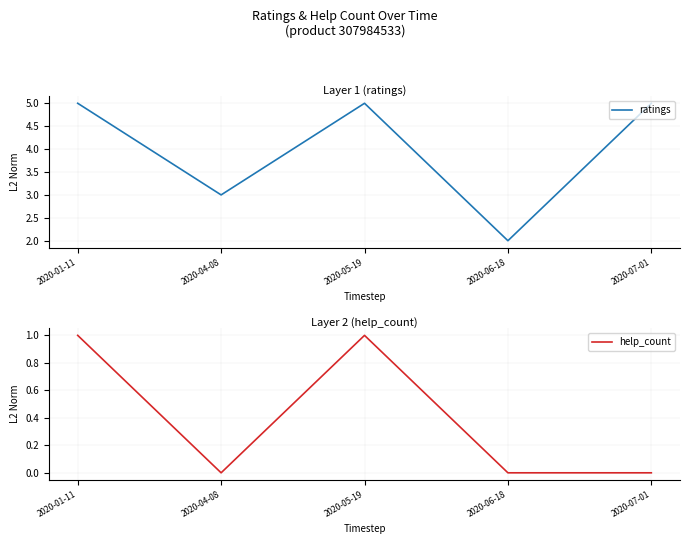

List the series in order of their overall mean, lowest first.

help_count, ratings